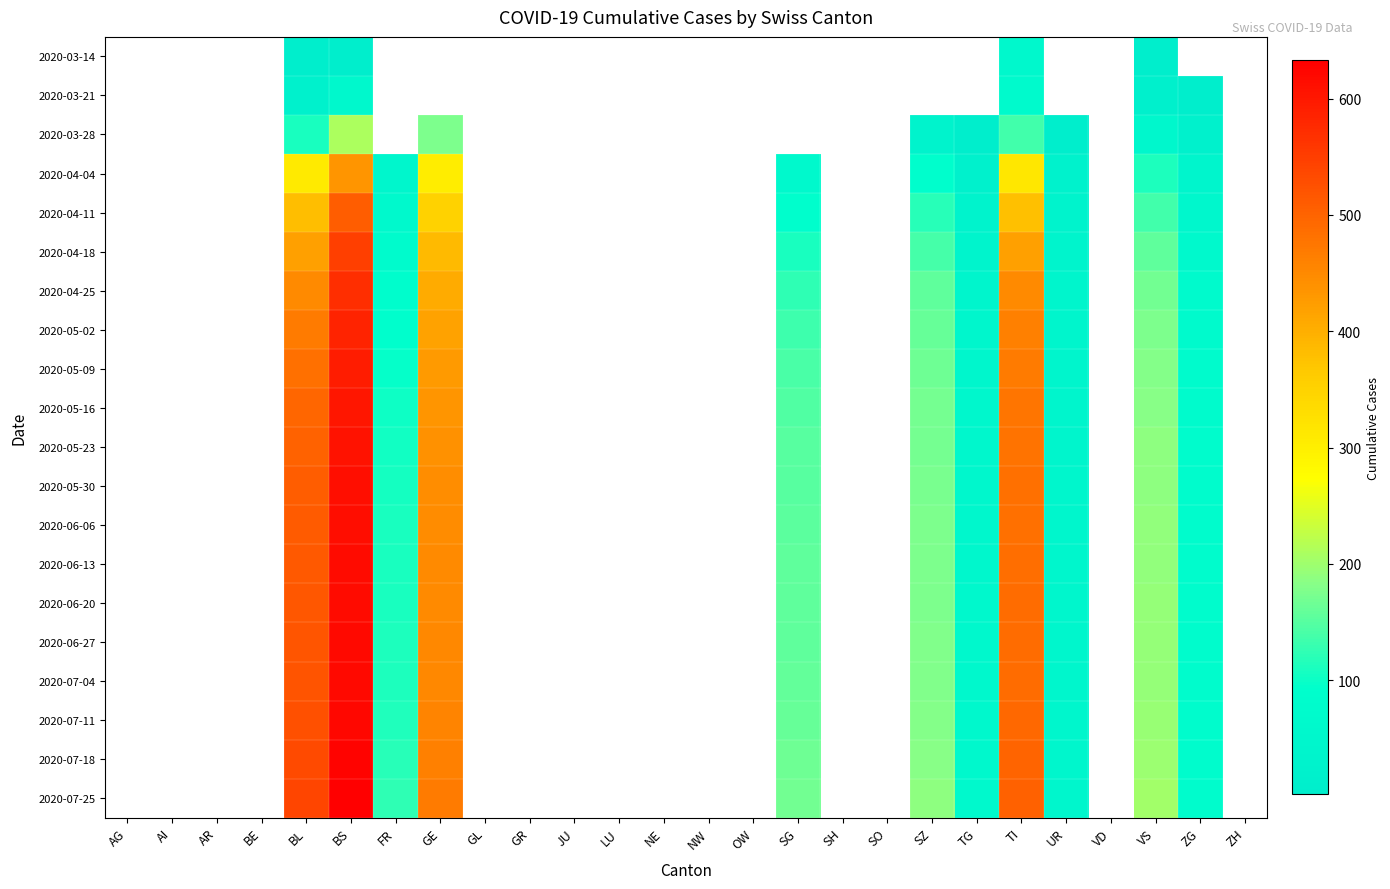

Is it true that 2020-05-09 equals 610.8 at GE?

False